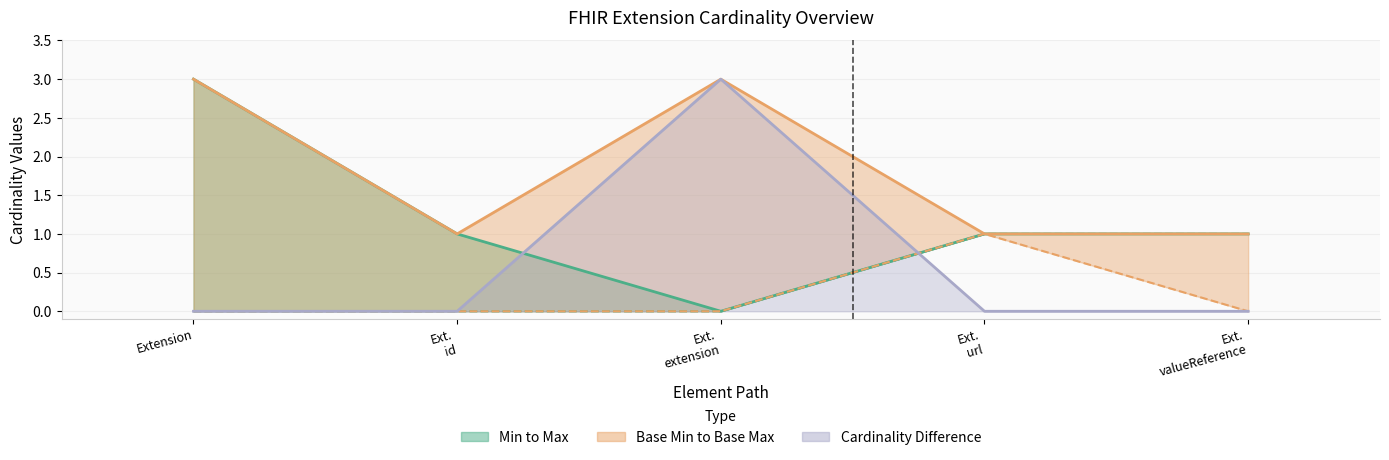

The Base Max series shows 3 at Ext.
extension. True or false?

True